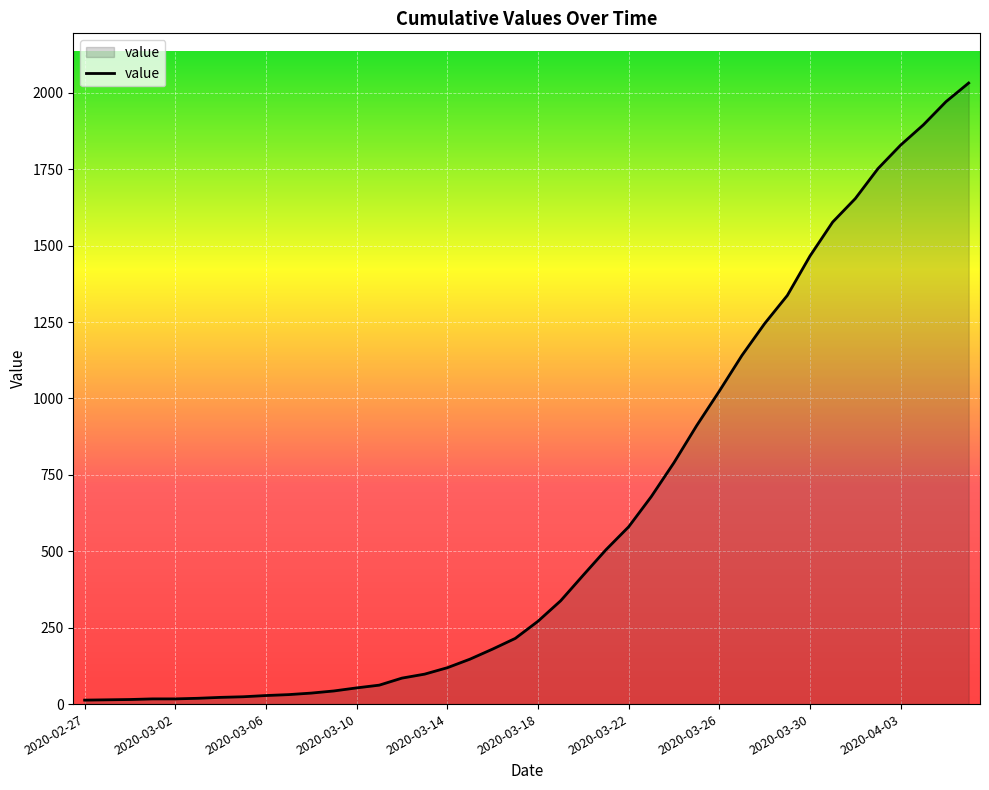

What is the maximum value shown in the chart?

2032